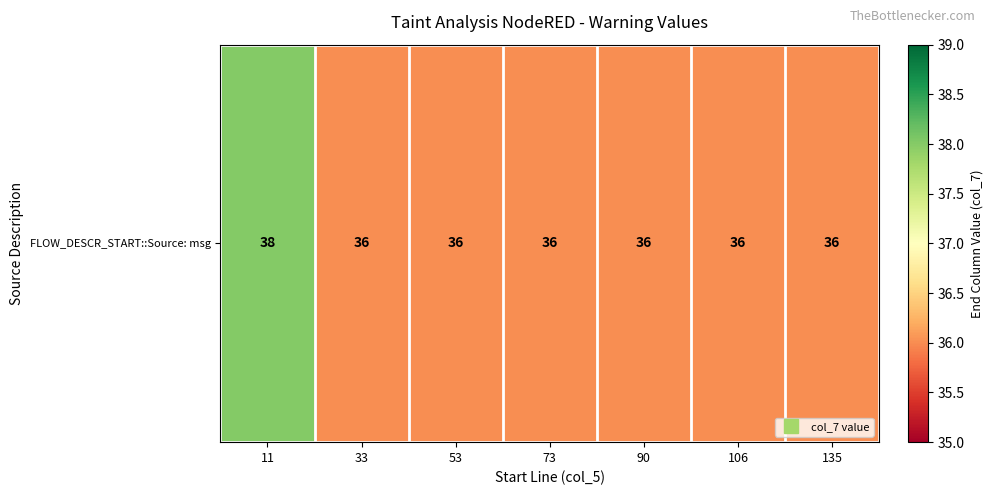

Reading left to right, extract all data points from this chart.

38	36	36	36	36	36	36